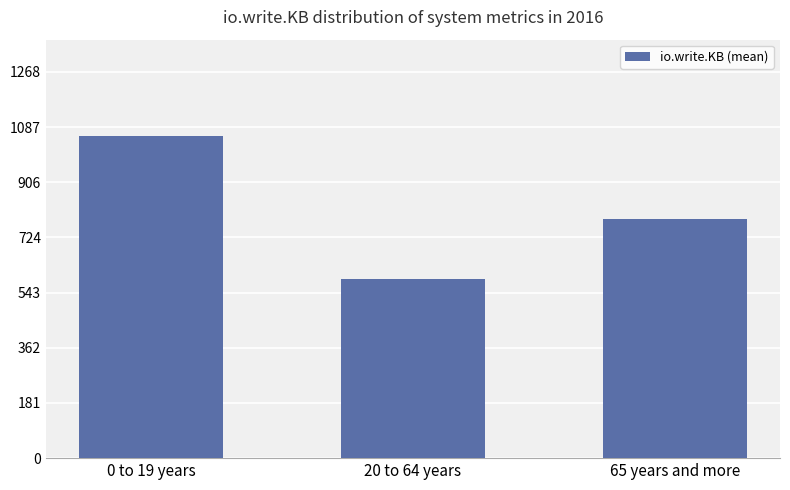

What is the difference between the values at 65 years and more and 20 to 64 years?

196.5